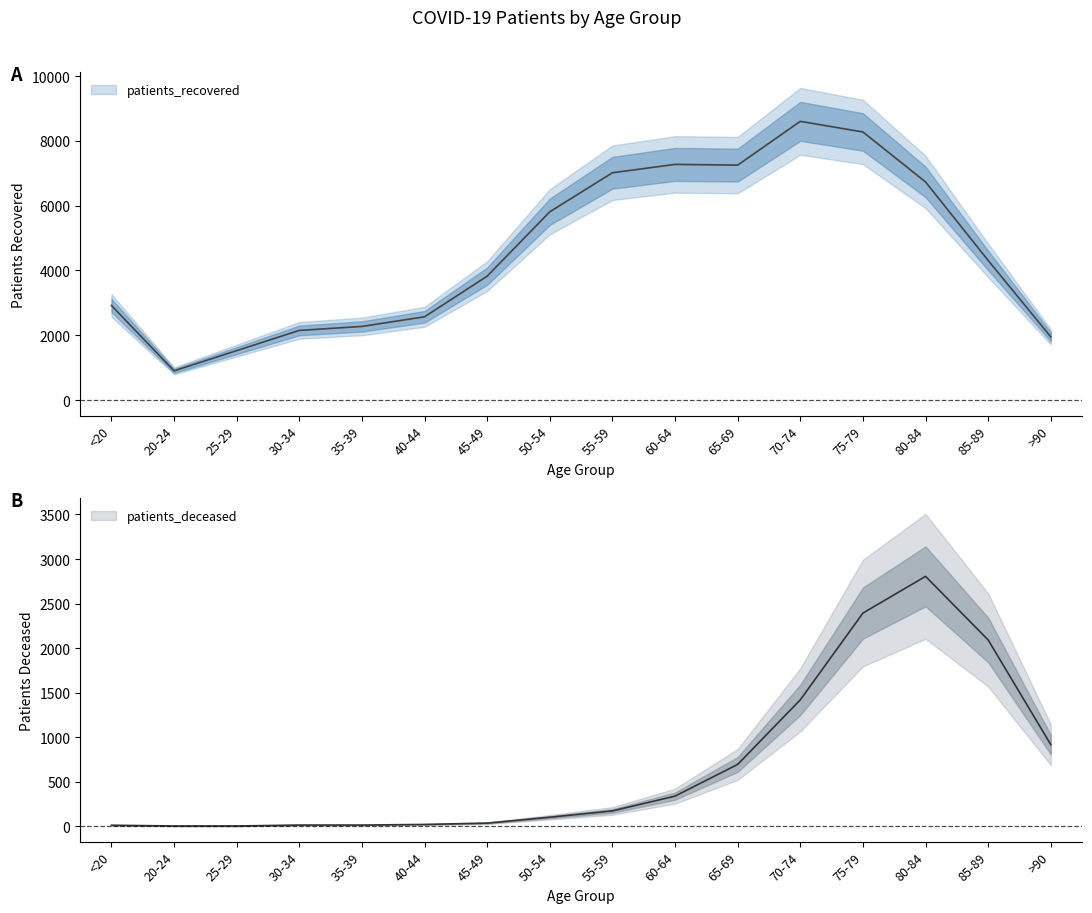

How many lines are shown in the chart?

2